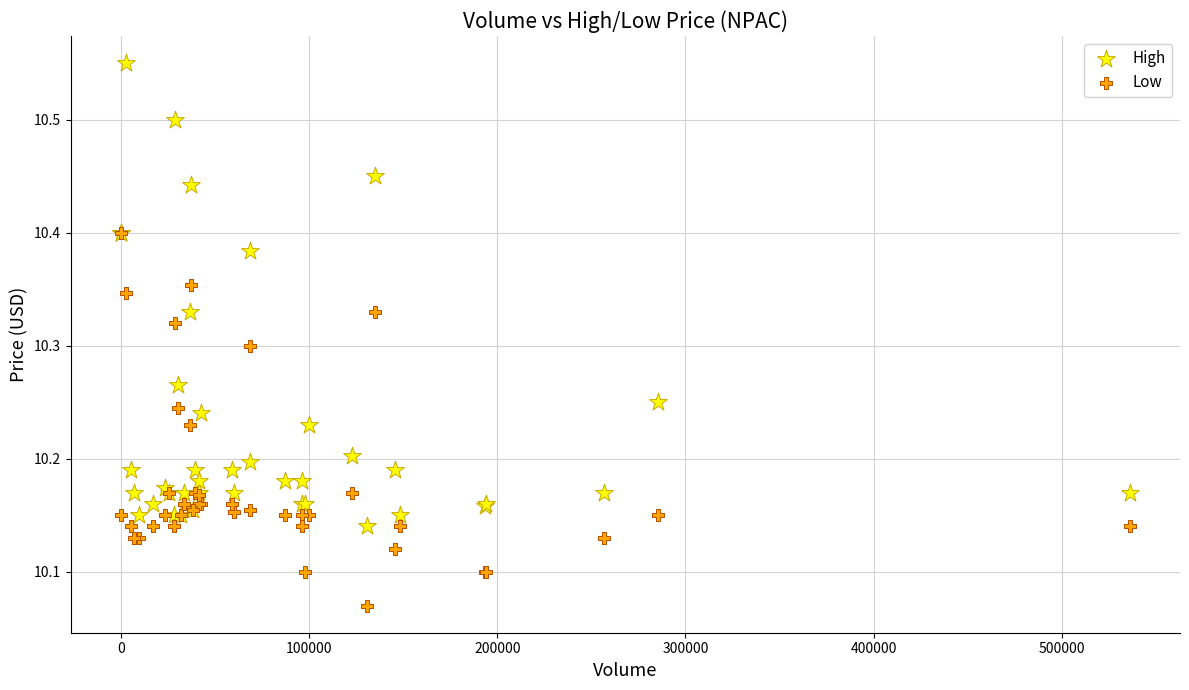

Which series contains the lowest Y value?

Low